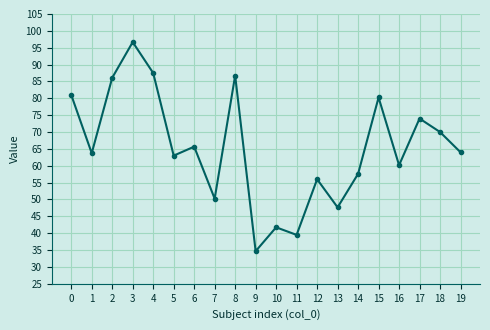

True or false: the data shows 39.5 at 11.

True